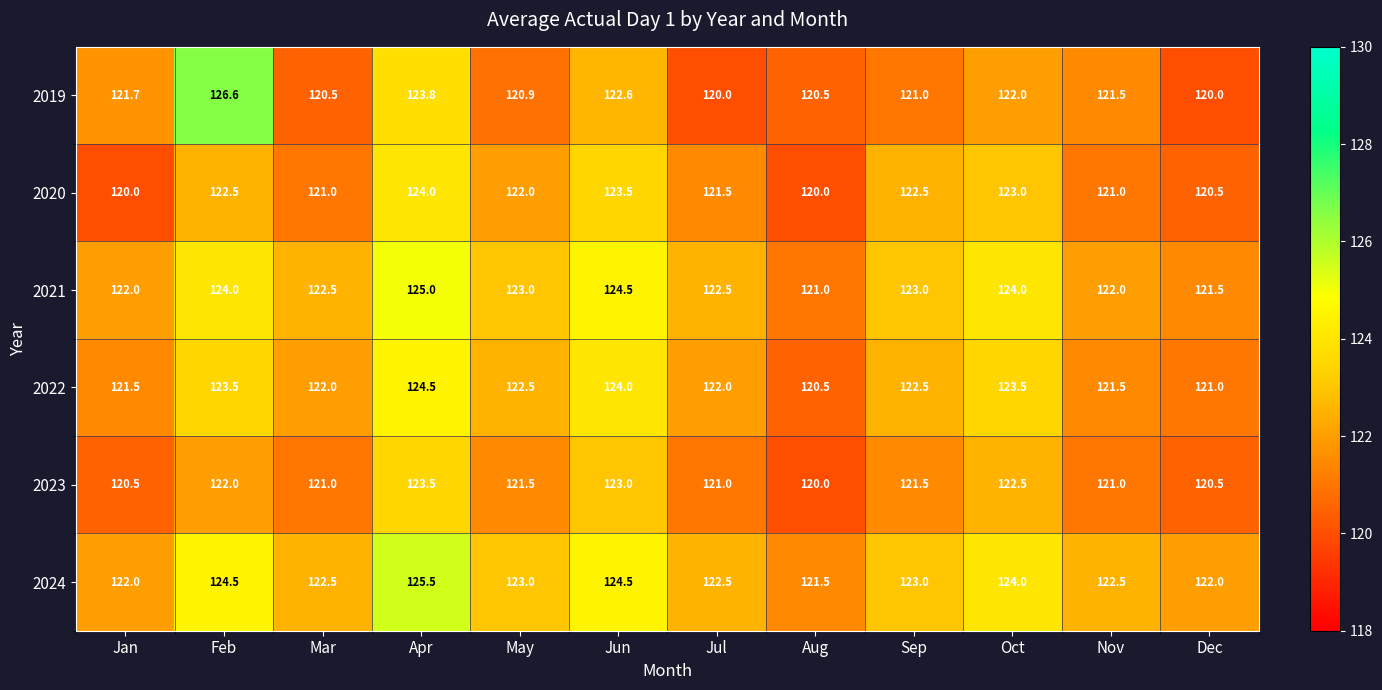

Which series has the largest total across all categories?

2024